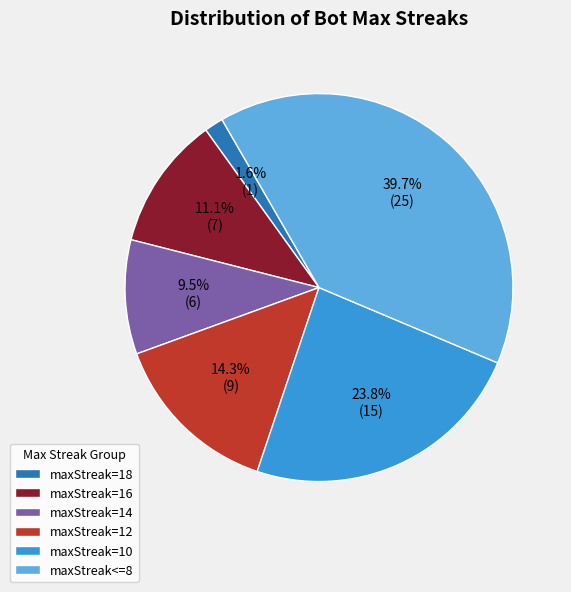

How many segments does this pie chart have?

6